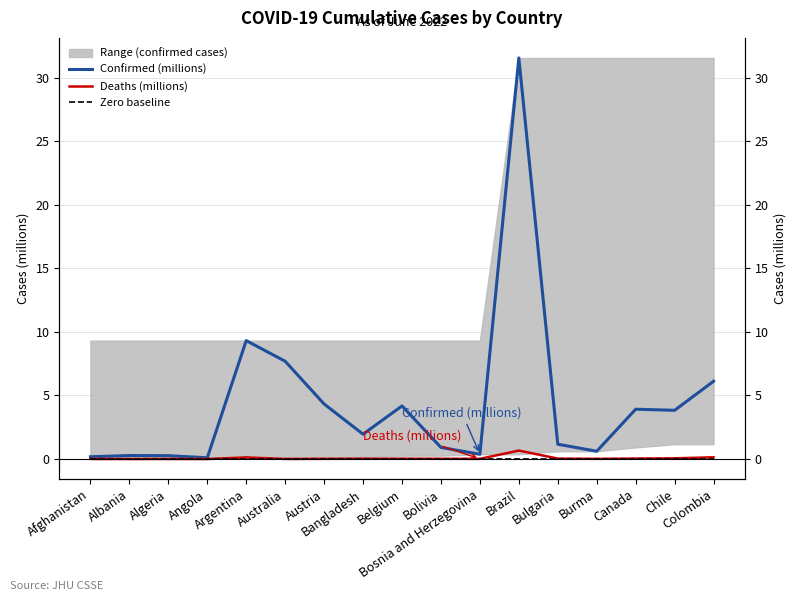

At Burma, list the series in order from largest to smallest.

Confirmed (millions), Deaths (millions), Zero baseline